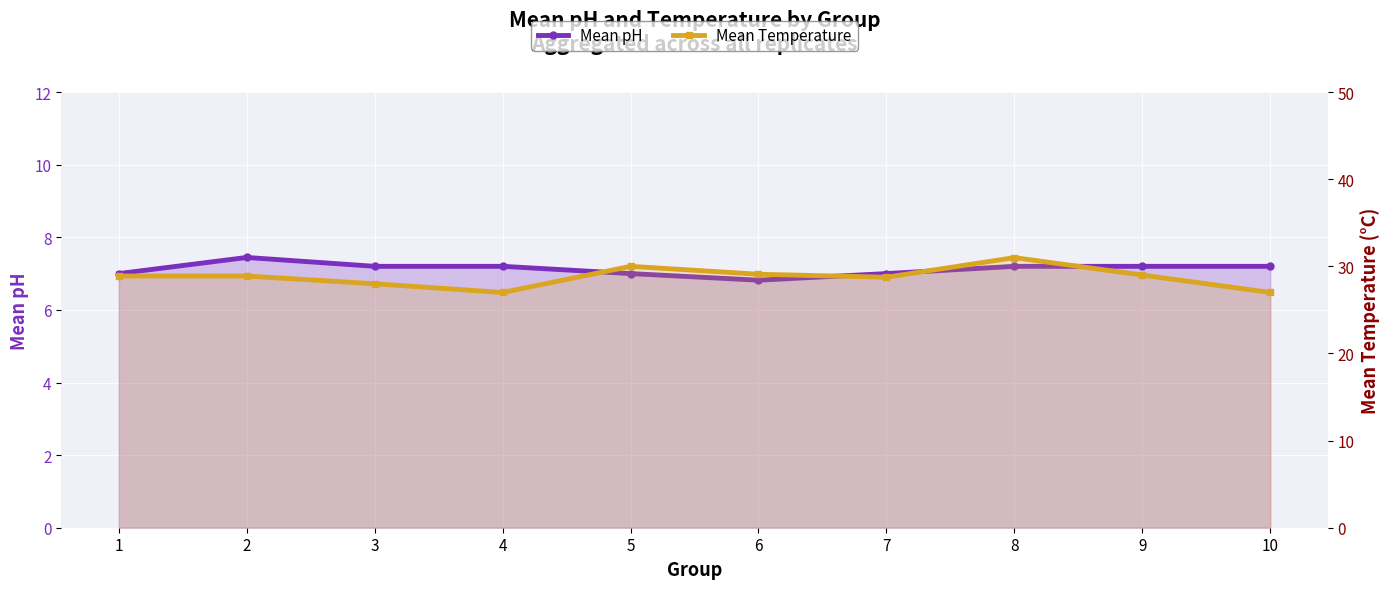

Does the chart display data point markers on the line(s)?

Yes